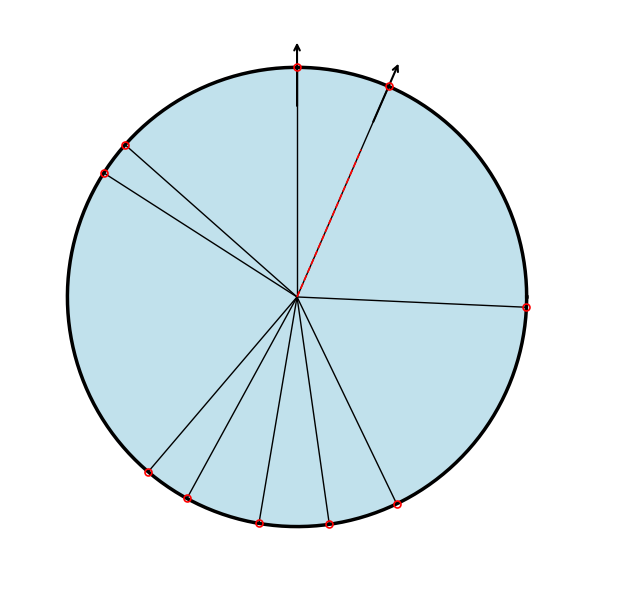

True or false: state_8 accounts for 9% of the total.

False